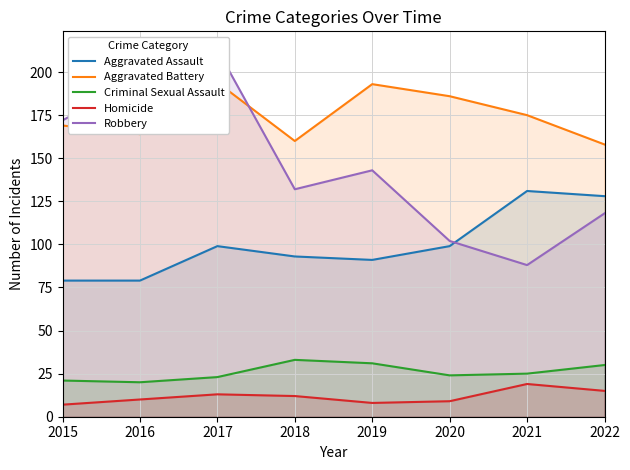

In Criminal Sexual Assault, how many points are higher than both neighbors (excluding endpoints)?

1